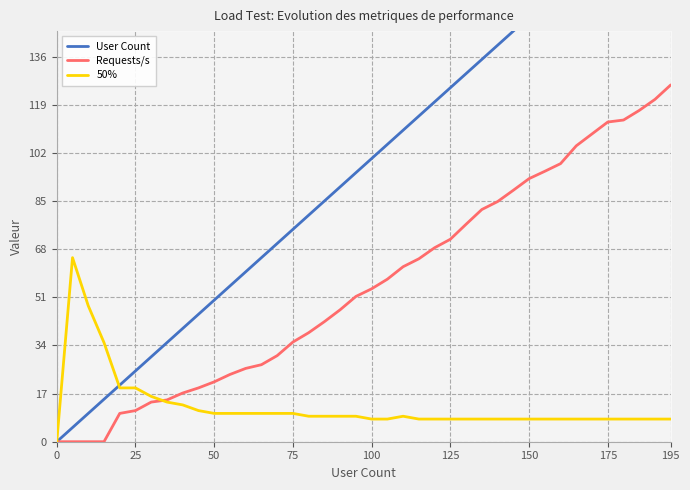

True or false: Requests/s has a value of 92.9 at 150.

True